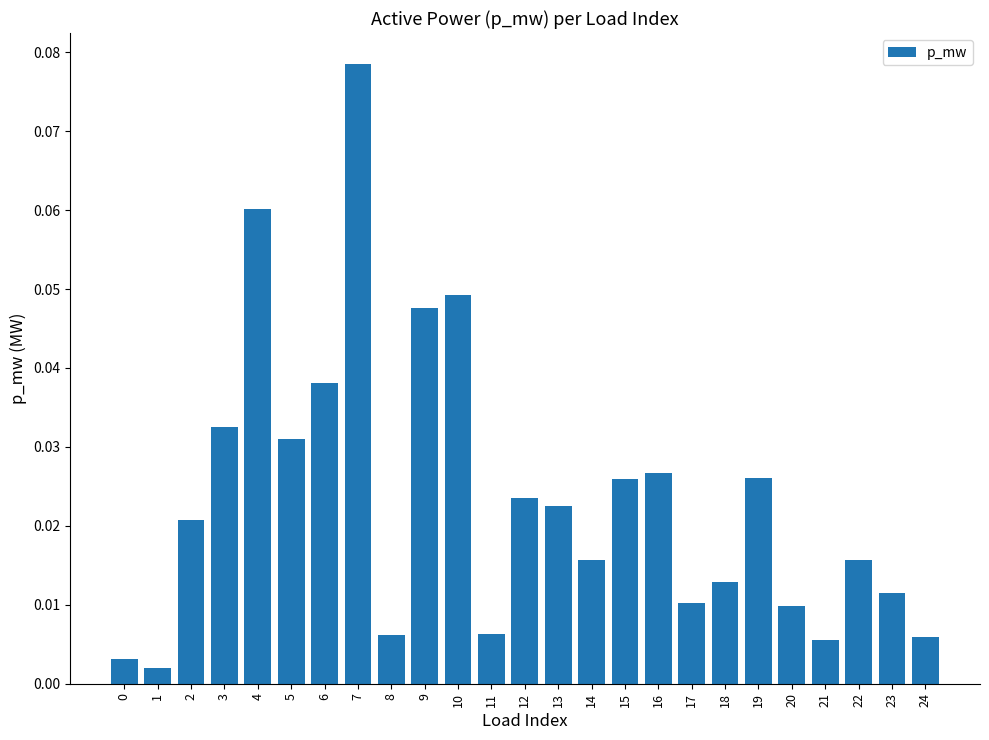

True or false: the data shows 0.1 at 6.

False